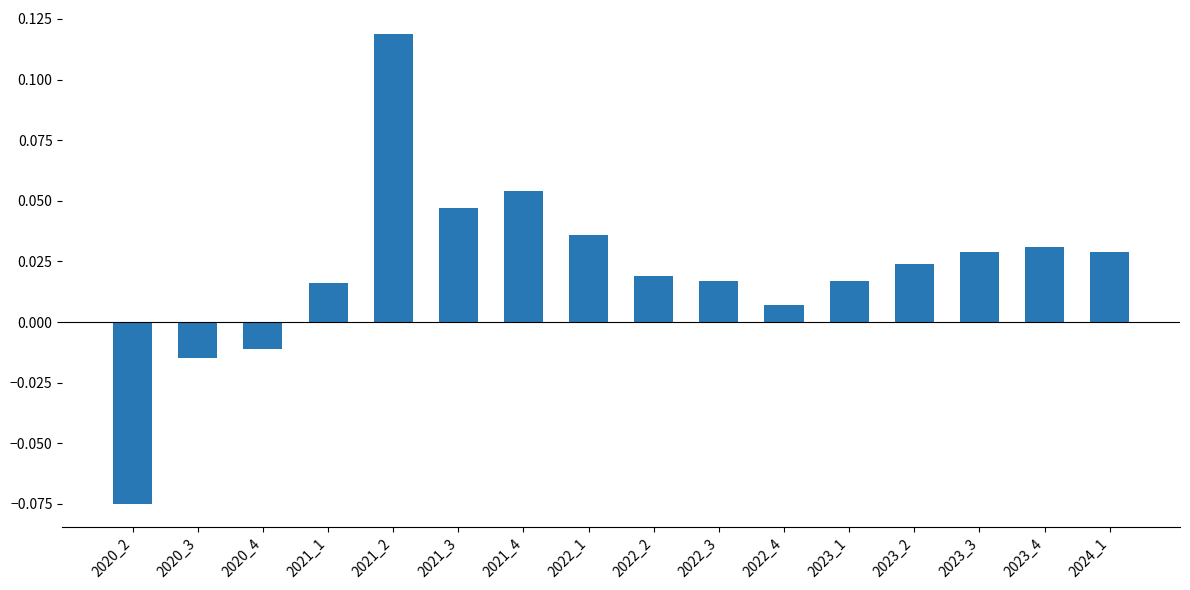

Where does the data first go above 0?

2021_1